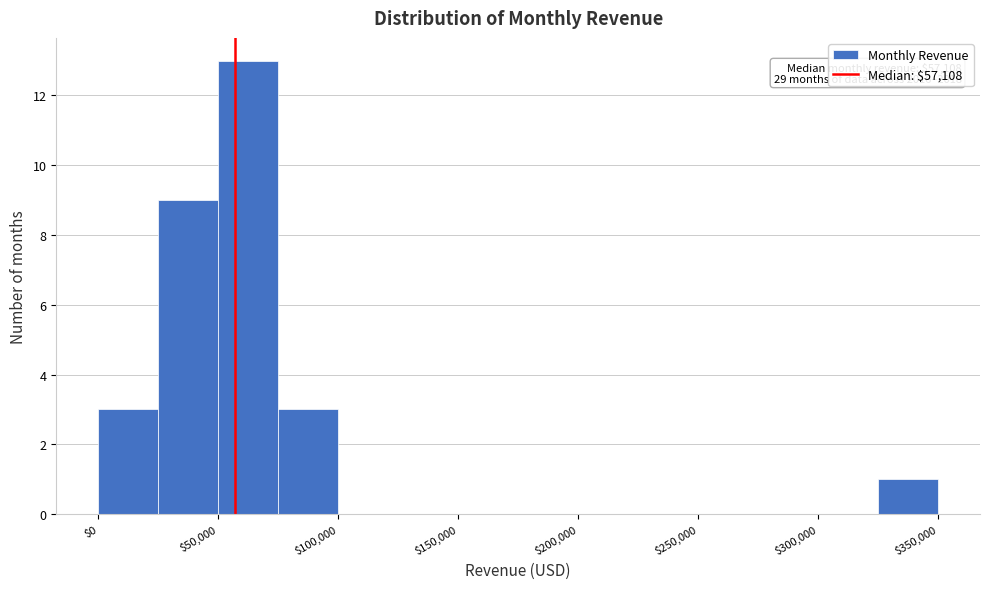

Over which range of the x-axis is the bar tallest?

50000 to 75000